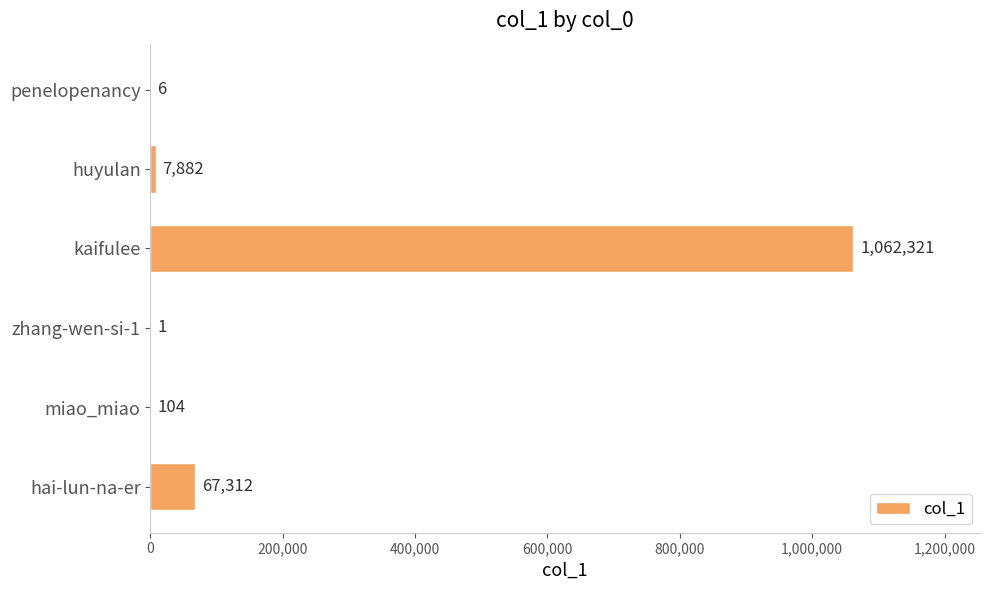

Which has a higher value, hai-lun-na-er or huyulan?

hai-lun-na-er